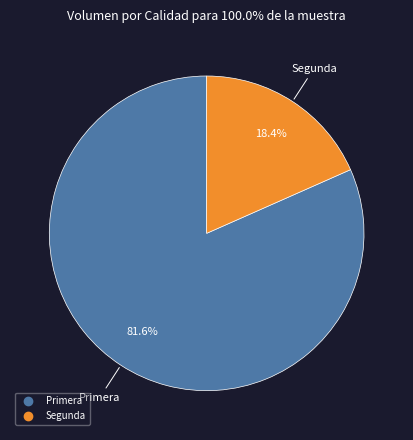

What is the smallest slice in the pie chart?

Segunda